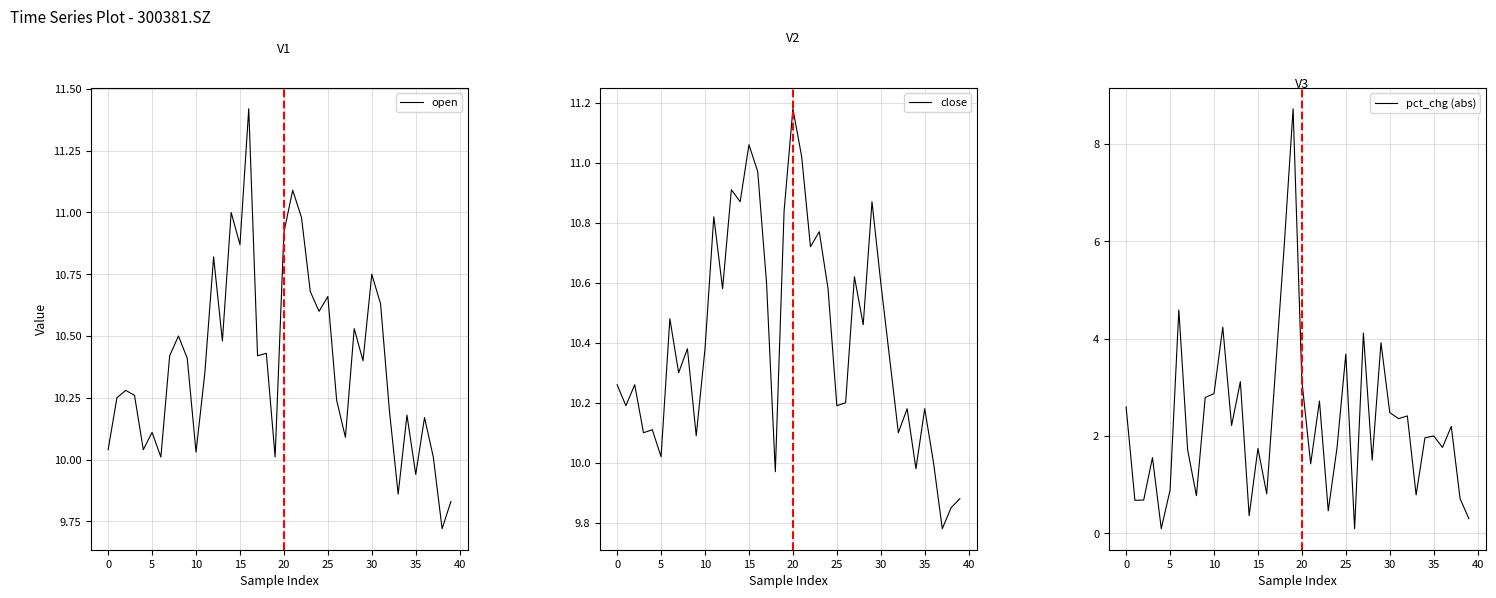

What is the average value of the pct_chg (abs) series?

2.2